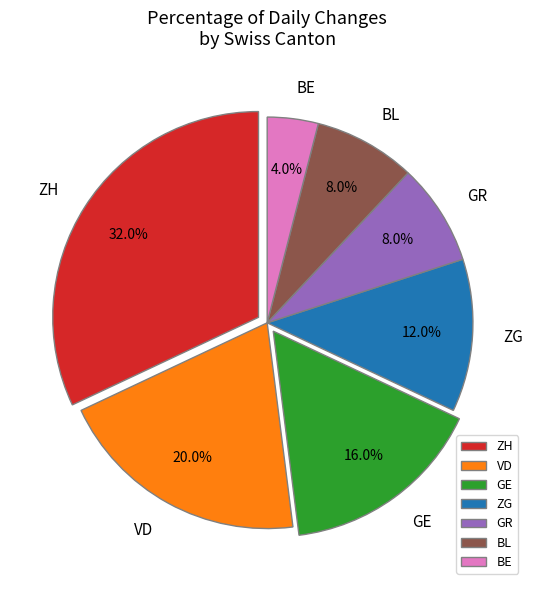

What is the smallest slice in the pie chart?

BE